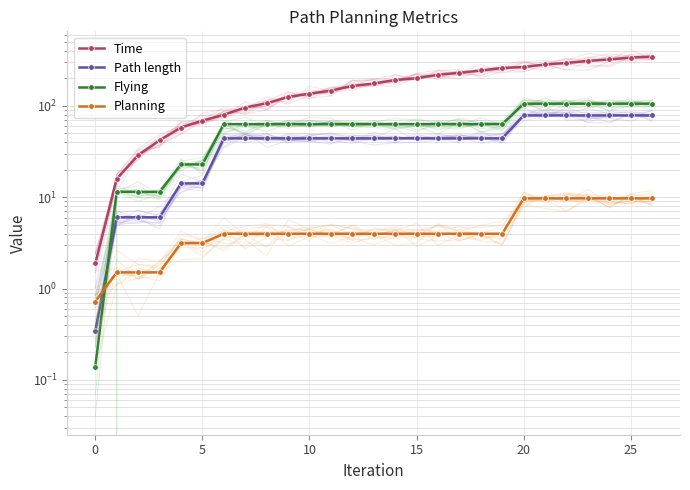

Which label corresponds to the largest value in the chart?

26